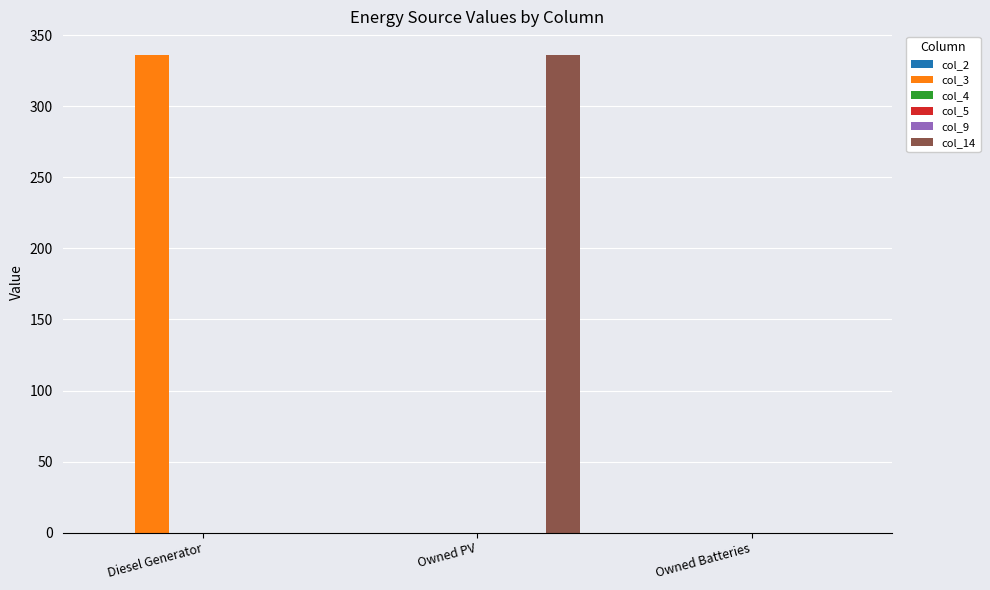

What are all the series names shown in the legend?

col_2, col_3, col_4, col_5, col_9, col_14